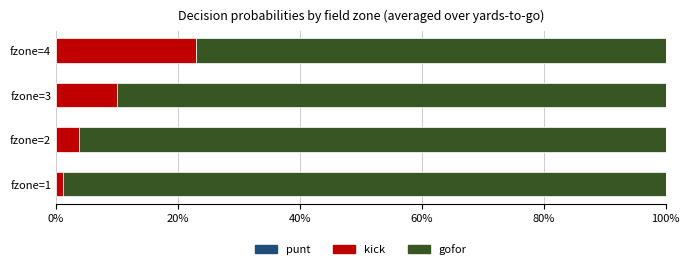

Does the chart contain any negative values?

No